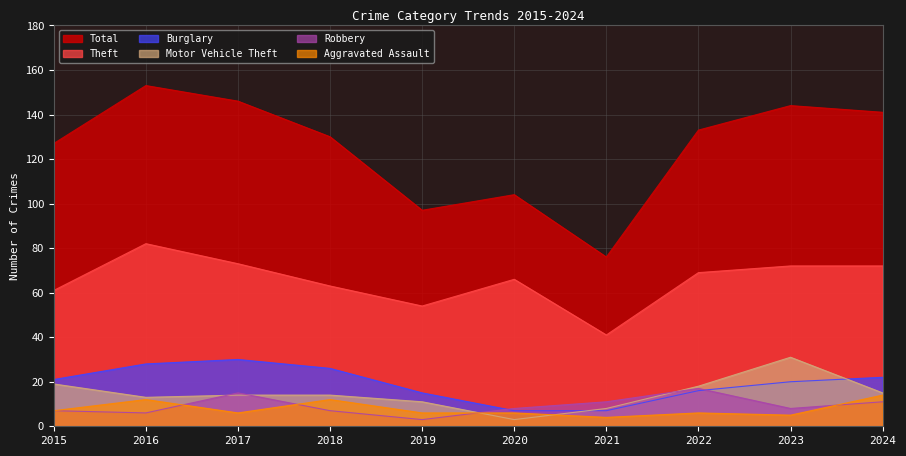

At which label does Robbery reach its peak?

2022